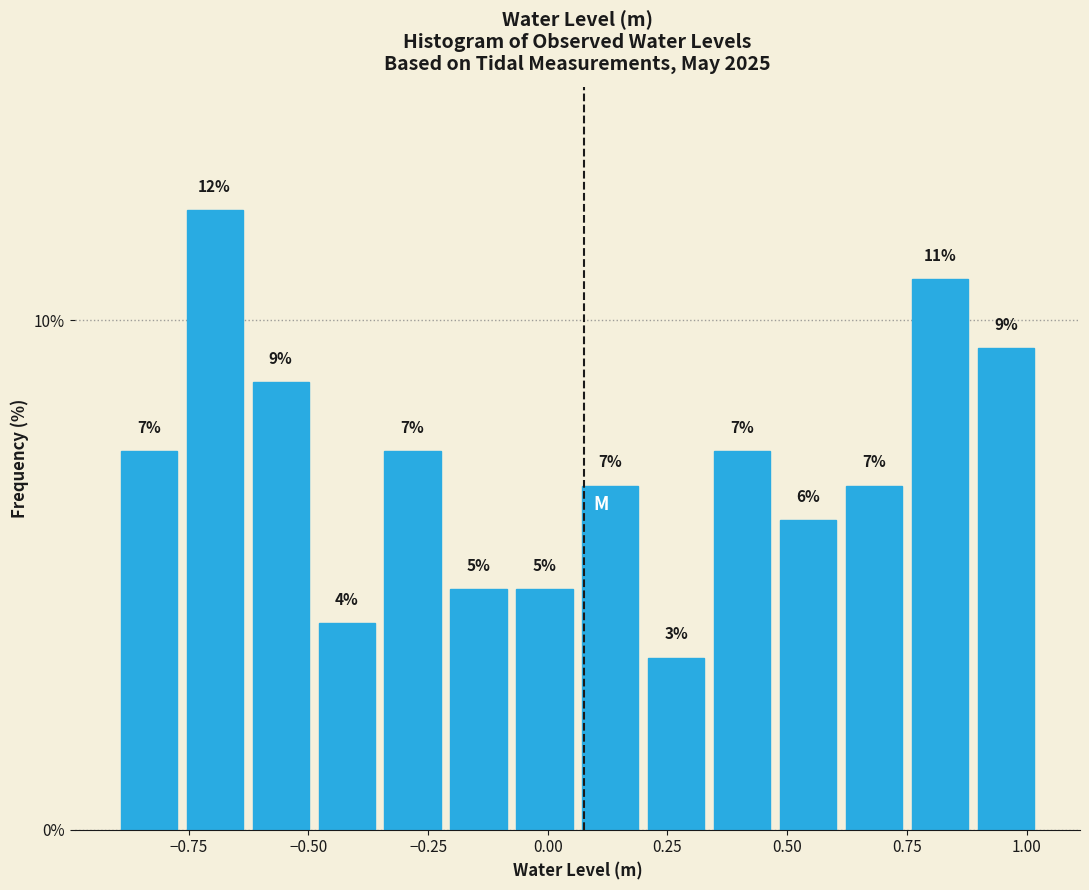

Around what value on the x-axis is the tallest bar? Give the approximate position of its centre, as read against the axis.

-0.70